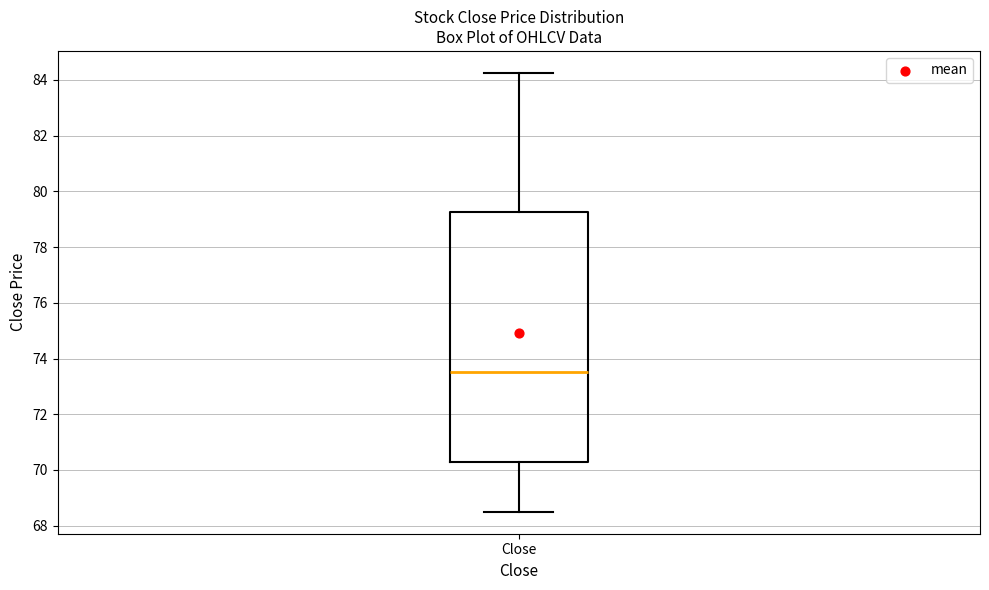

Where does the upper whisker of the box for Close end on the y-axis? The values are not printed on the chart, so give them approximately, as read against the axis.

84.2